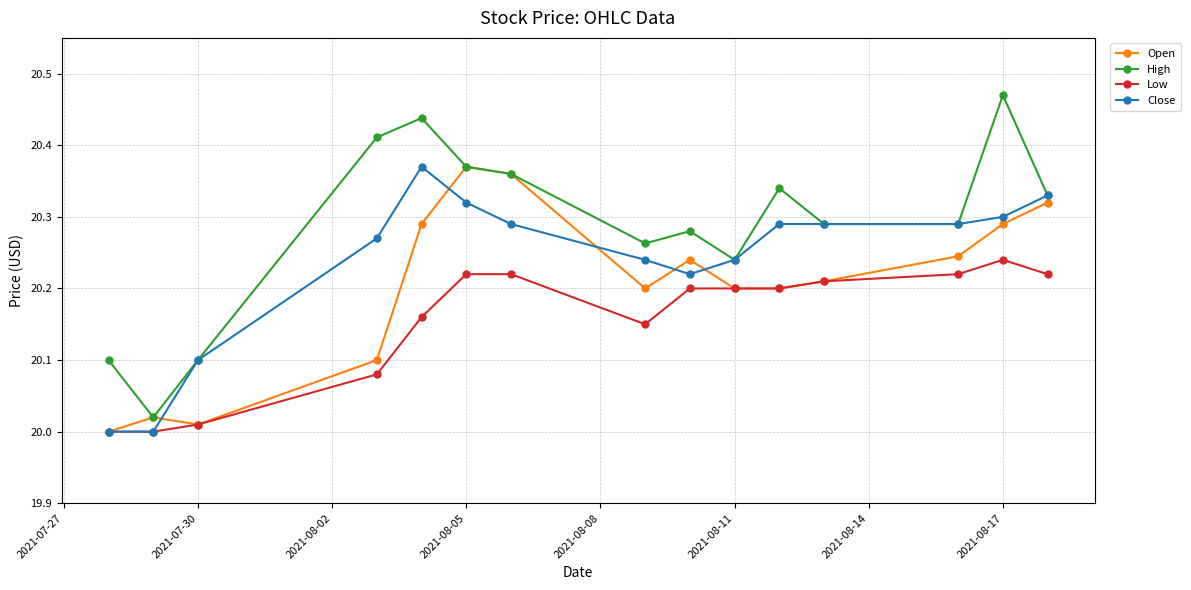

True or false: Low and High cross at least once.

False